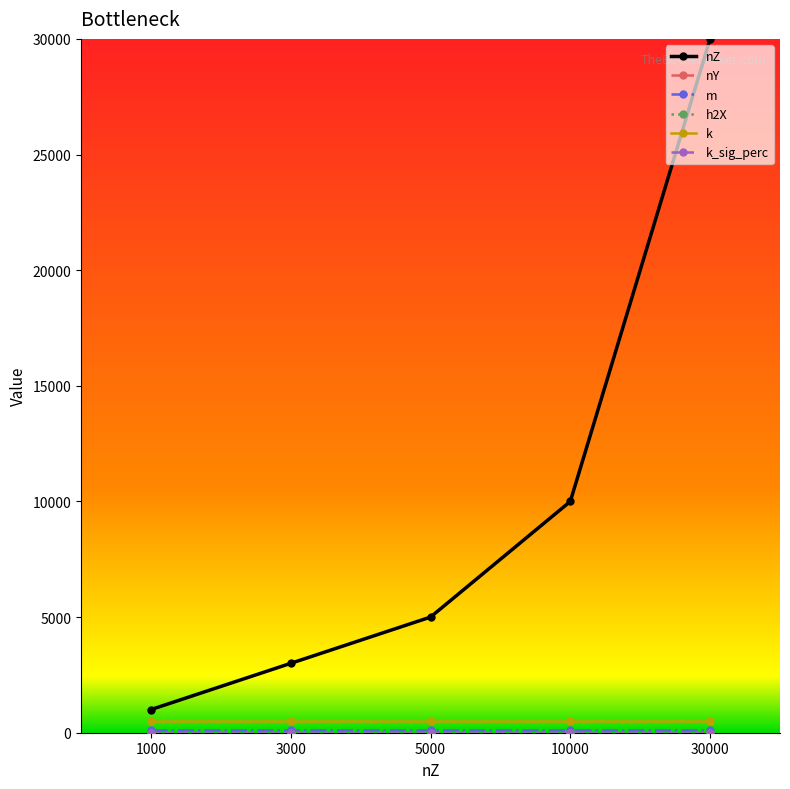

What is the sum of all nY values?

1500000.0